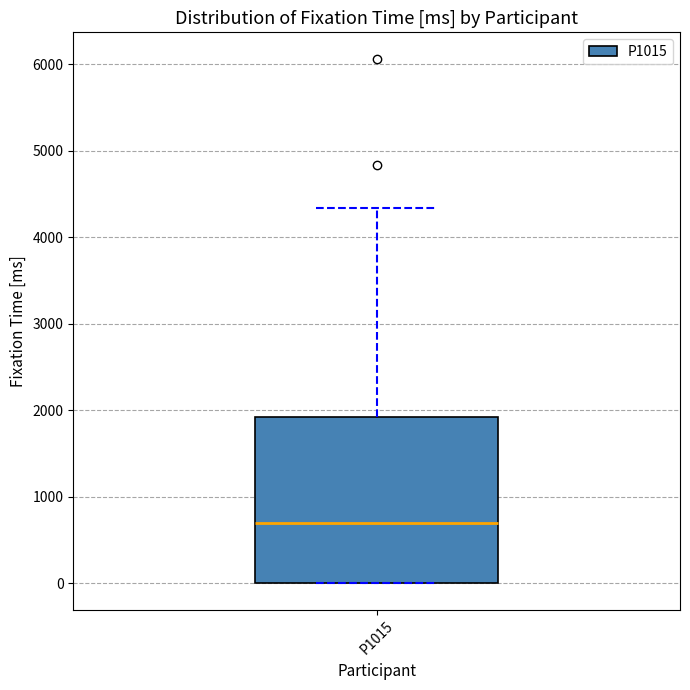

Where does the upper whisker of the box for P1015 end on the y-axis? The values are not printed on the chart, so give them approximately, as read against the axis.

4300